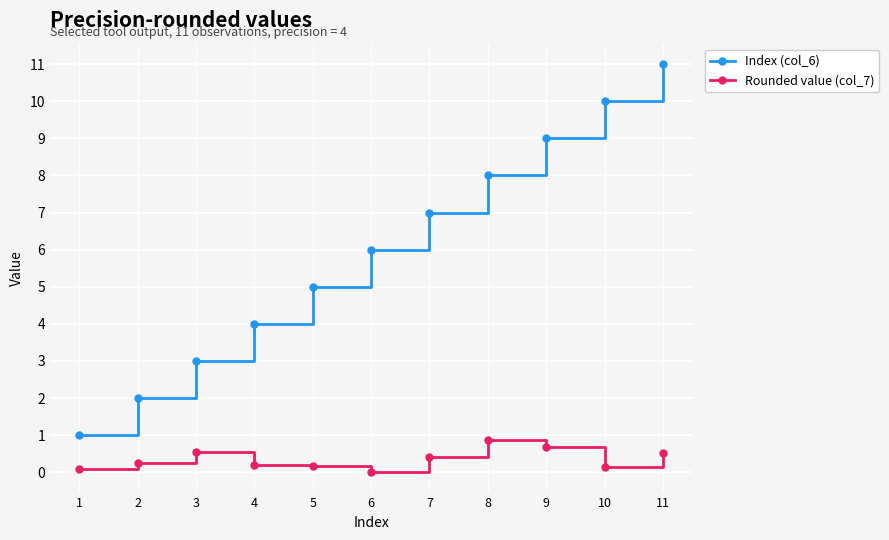

True or false: Rounded value (col_7) and Index (col_6) intersect in this chart.

False